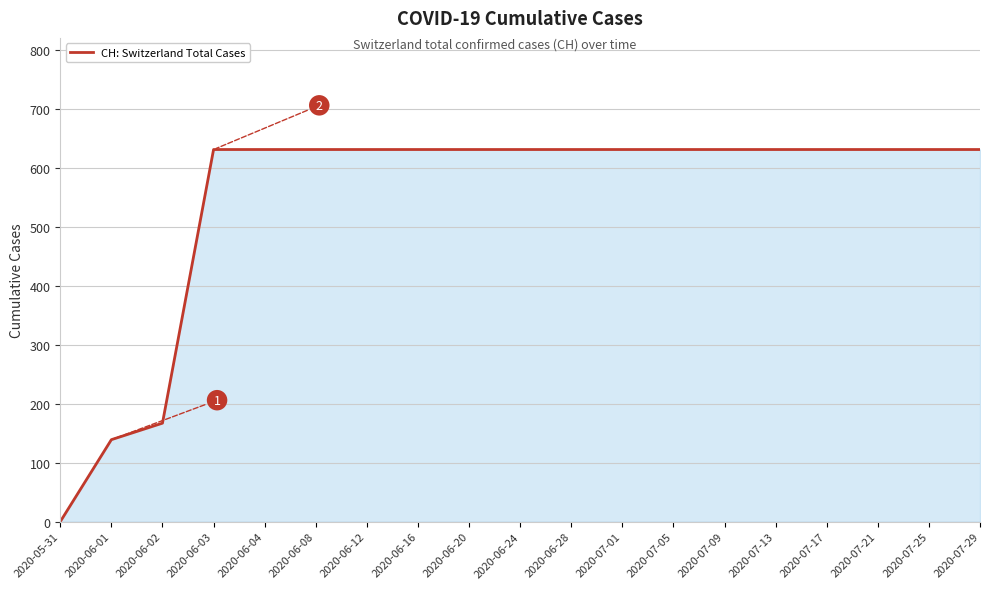

At which category does the chart reach its minimum across all series?

2020-05-31